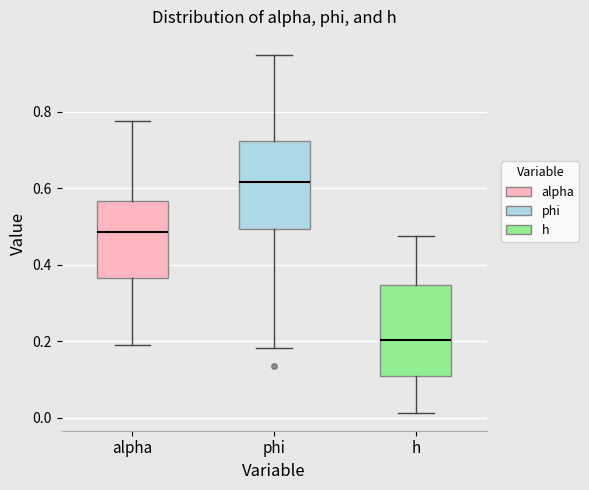

Where is the lower edge of the box for h on the y-axis? The values are not printed on the chart, so give them approximately, as read against the axis.

0.10